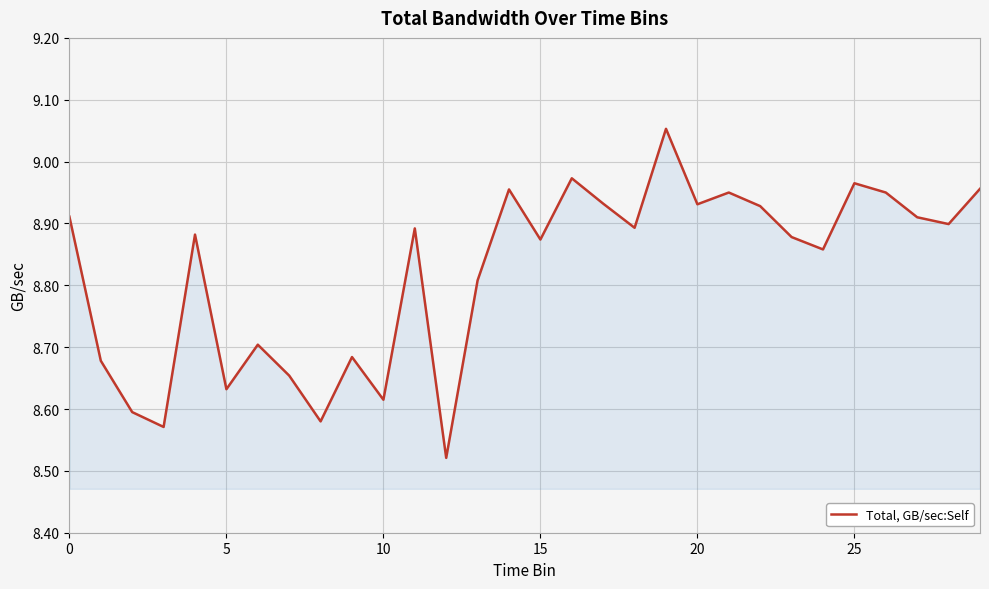

What is the difference between the maximum and minimum values?

0.5